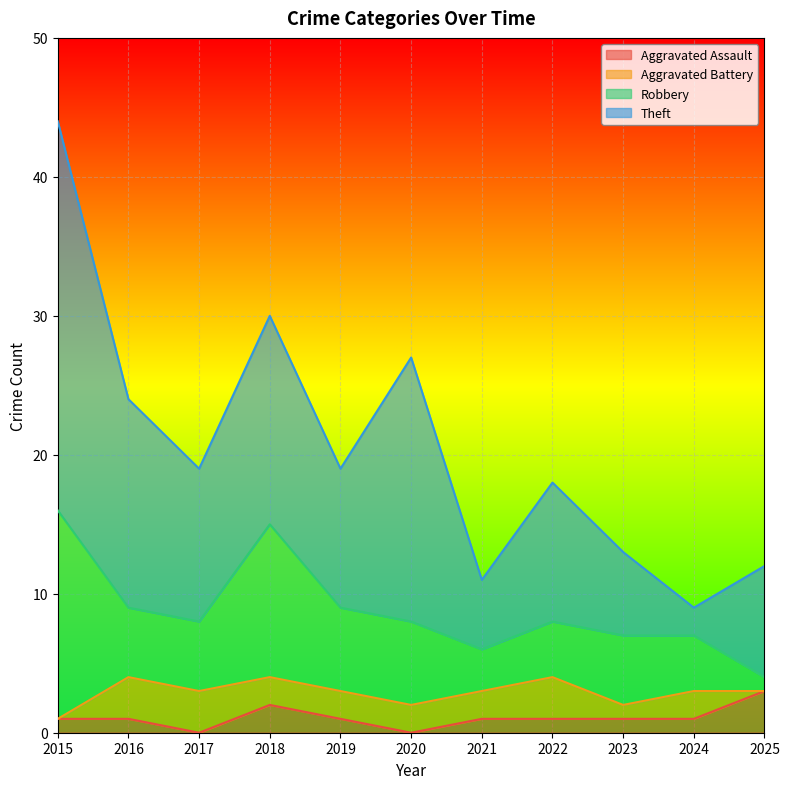

Count the number of categories in the chart.

11